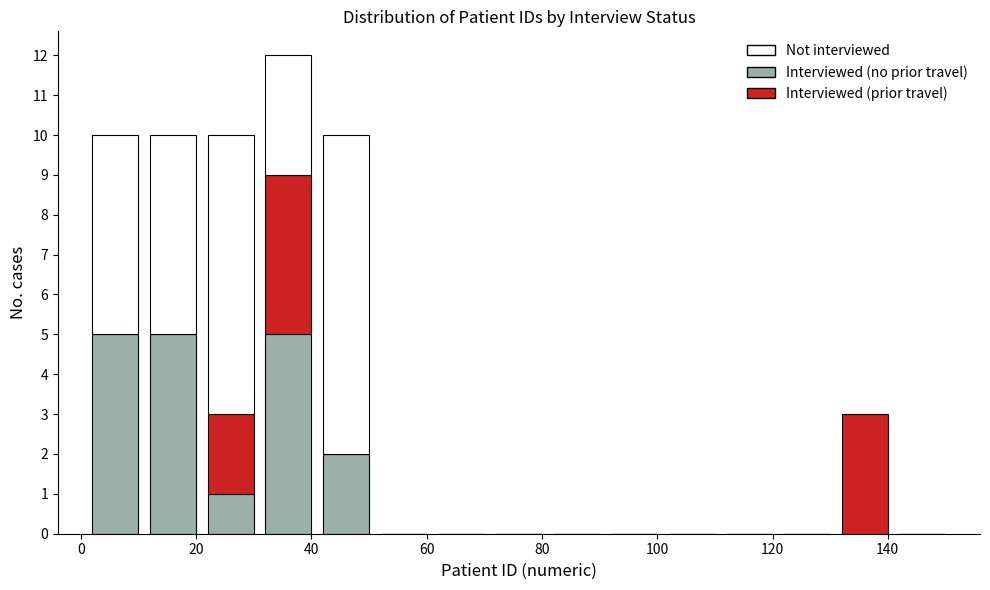

Reading left to right, transcribe this chart: for each stacked bar, give the range it covers on the x-axis and its total height. Neither the bar edges nor the heights are printed on the chart, so give them approximately, as read against the axes.

1 to 11: 10
11 to 21: 10
21 to 31: 10
31 to 41: 12
41 to 51: 10
51 to 61: 0
61 to 71: 0
71 to 81: 0
81 to 91: 0
91 to 101: 0
101 to 111: 0
111 to 121: 0
121 to 131: 0
131 to 141: 3
141 to 151: 0